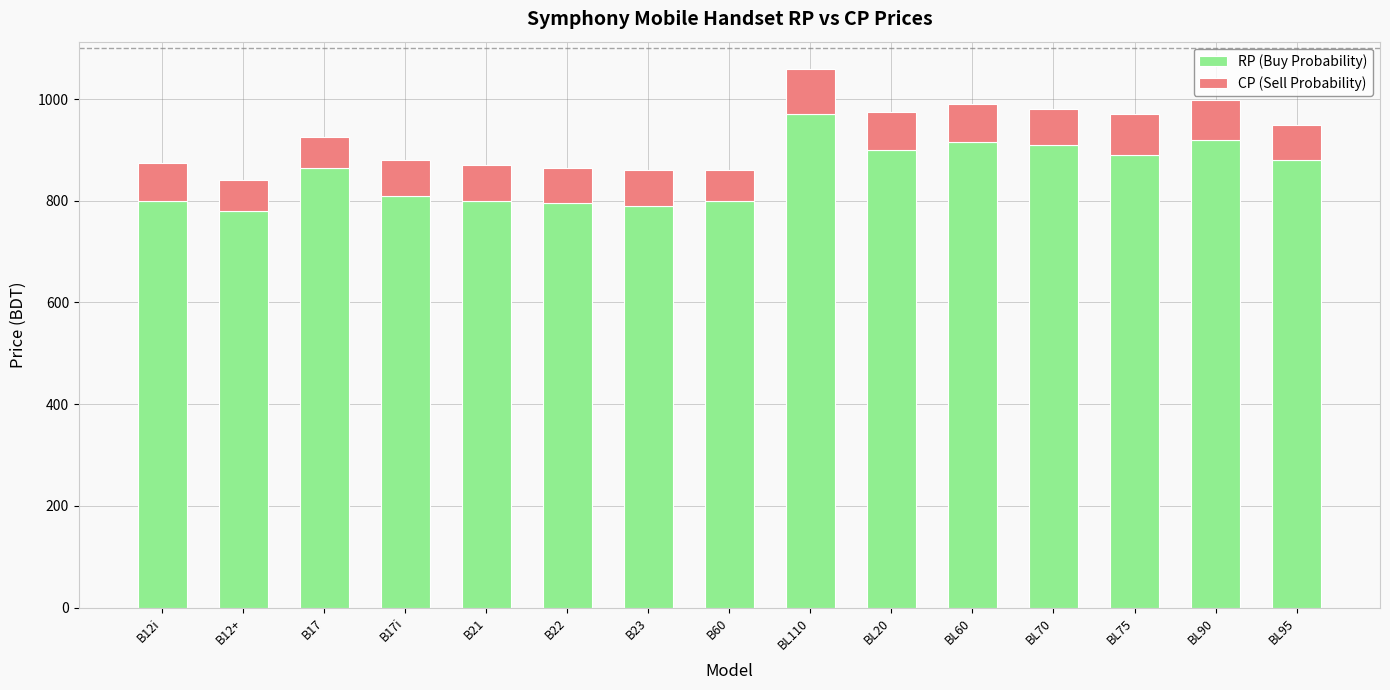

What is the difference between the second highest and minimum values in the RP (Buy Probability) series?

140